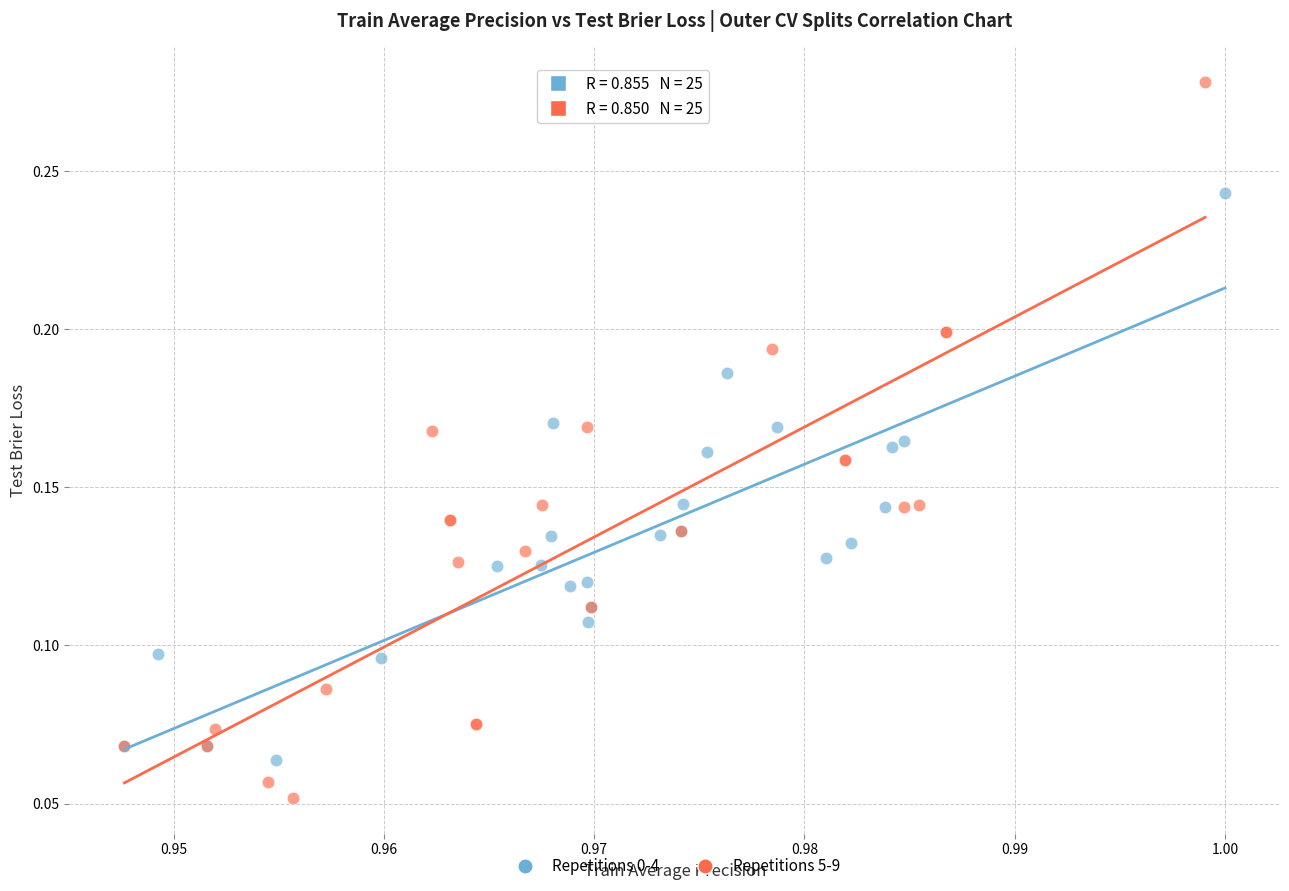

Which series has the widest spread of Y values?

Repetitions 5-9